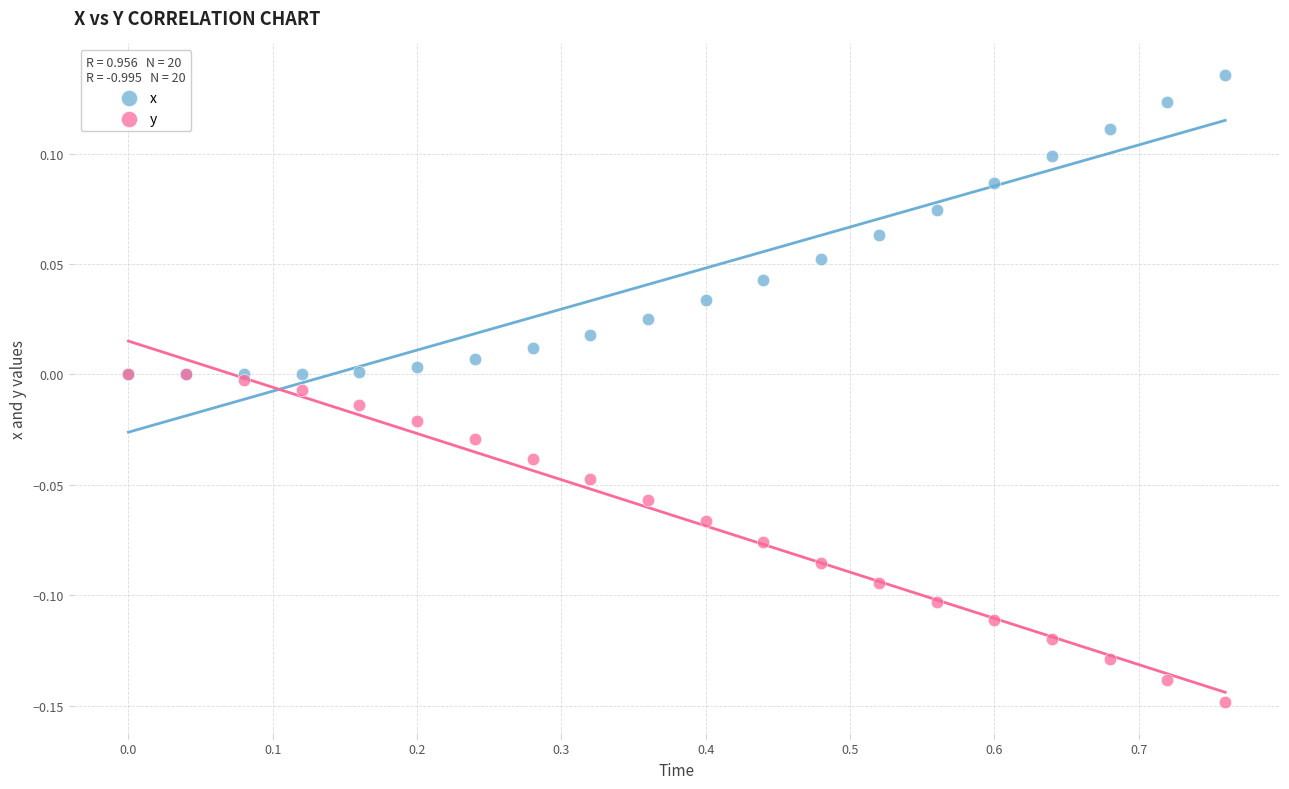

Which series reaches the maximum Y coordinate?

x